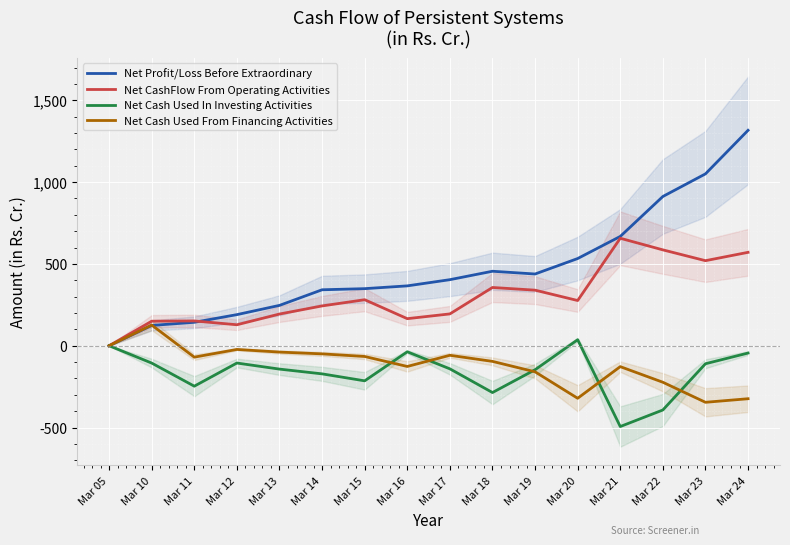

Reading left to right, extract all data points from this chart.

Net Profit/Loss Before Extraordinary: 0.0	124.1	143.3	190.1	246.6	342.0	348.8	365.9	403.7	455.2	438.4	532.9	668.0	912.1	1050.3	1316.5
Net CashFlow From Operating Activities: 0.0	150.0	151.6	128.2	193.8	243.3	281.2	165.4	194.5	356.0	339.6	276.3	656.8	585.9	519.8	570.8
Net Cash Used In Investing Activities: 0.0	-105.9	-247.1	-105.7	-142.8	-171.9	-214.5	-37.0	-141.2	-286.0	-146.6	36.8	-493.8	-392.6	-110.1	-44.7
Net Cash Used From Financing Activities: 0.0	126.4	-69.8	-22.6	-38.7	-49.7	-65.7	-126.6	-58.4	-95.6	-159.4	-321.0	-127.7	-223.1	-345.6	-323.8